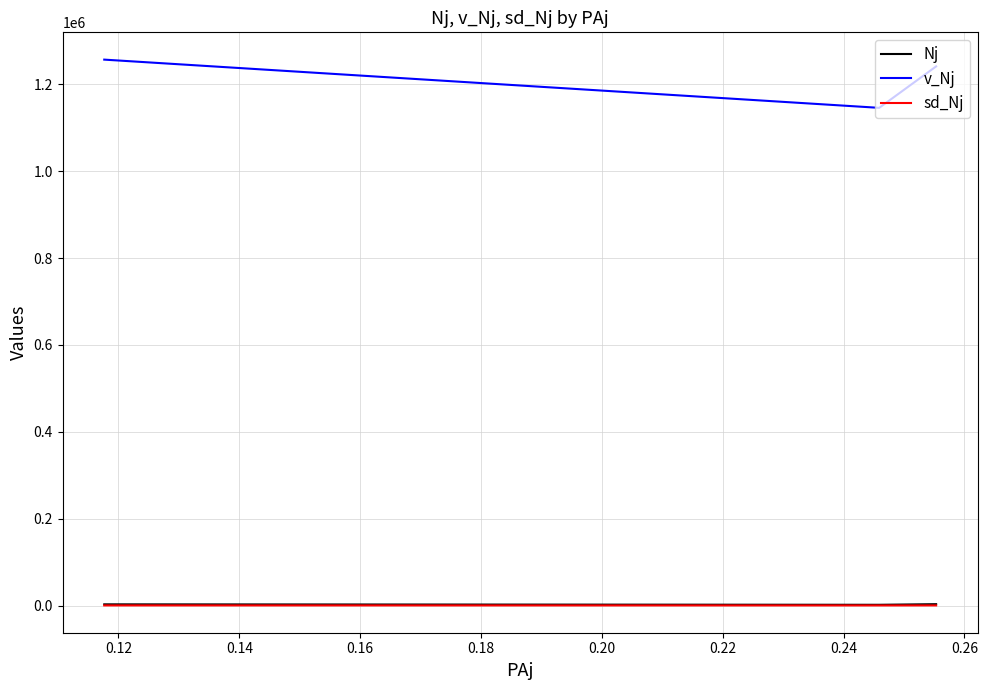

Rank the series at 0.12 from highest to lowest value.

v_Nj, Nj, sd_Nj